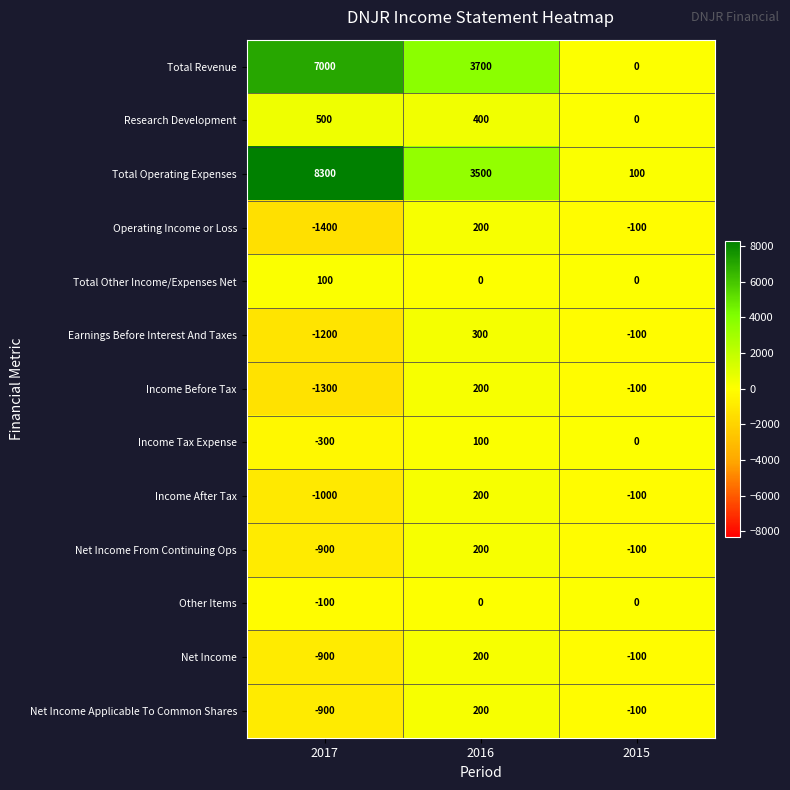

What is the sum of all Income Before Tax values?

-1200